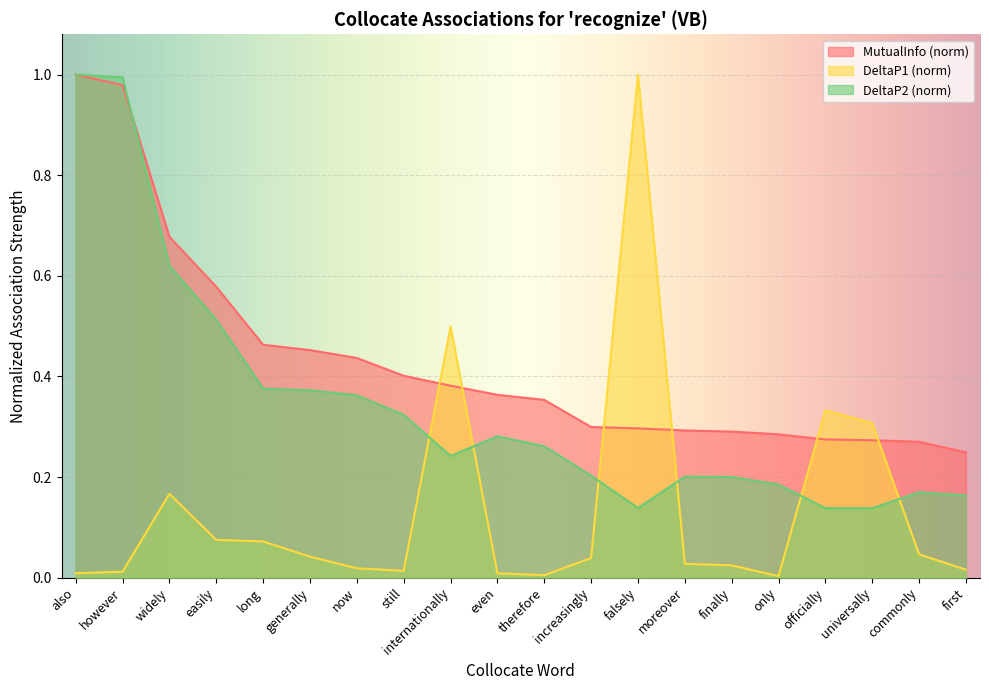

Rank the series at increasingly from highest to lowest value.

MutualInfo (norm), DeltaP2 (norm), DeltaP1 (norm)